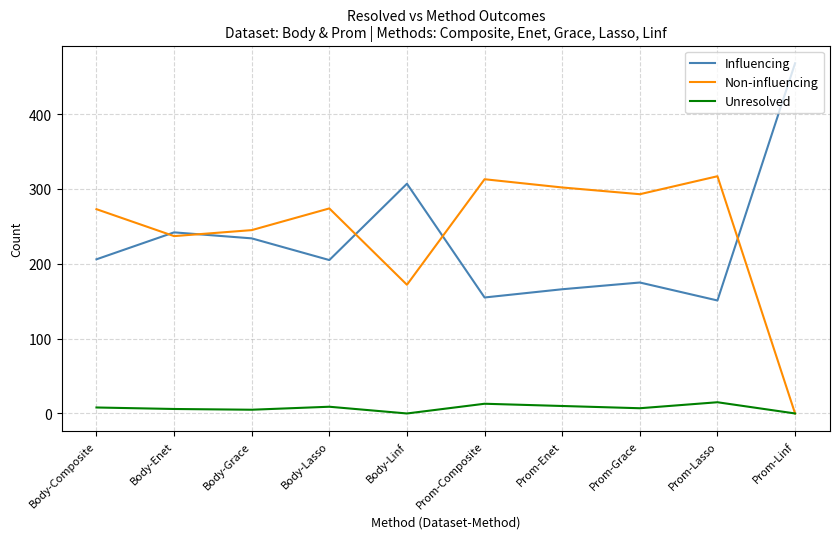

Rank the series at Body-Grace from highest to lowest value.

Non-influencing, Influencing, Unresolved